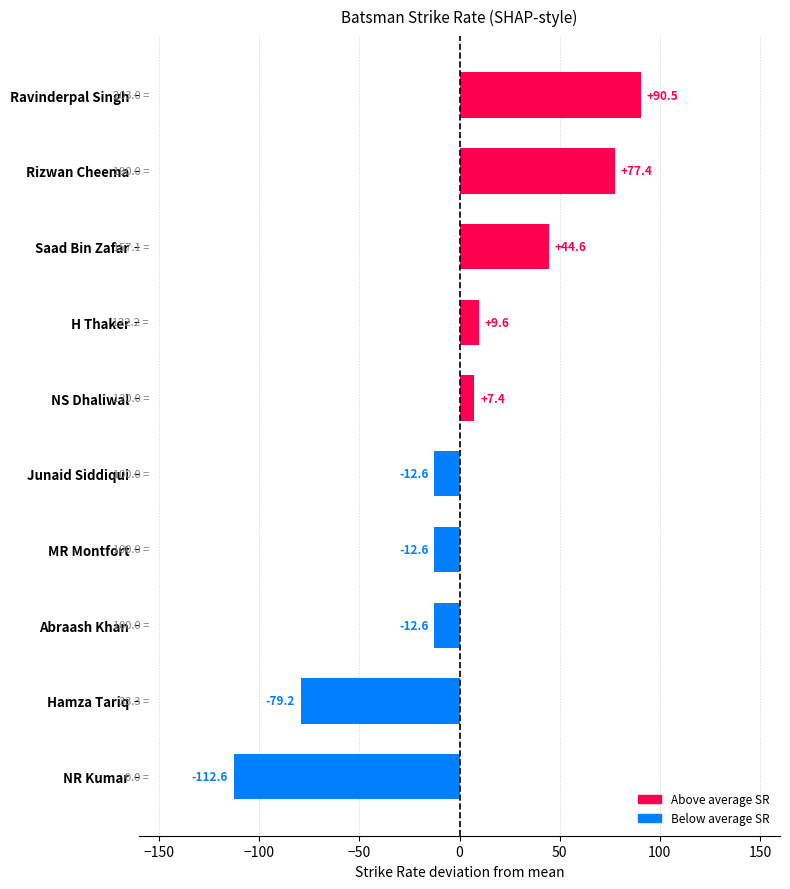

What is the sum of the values at Hamza Tariq and Abraash Khan?

-91.8